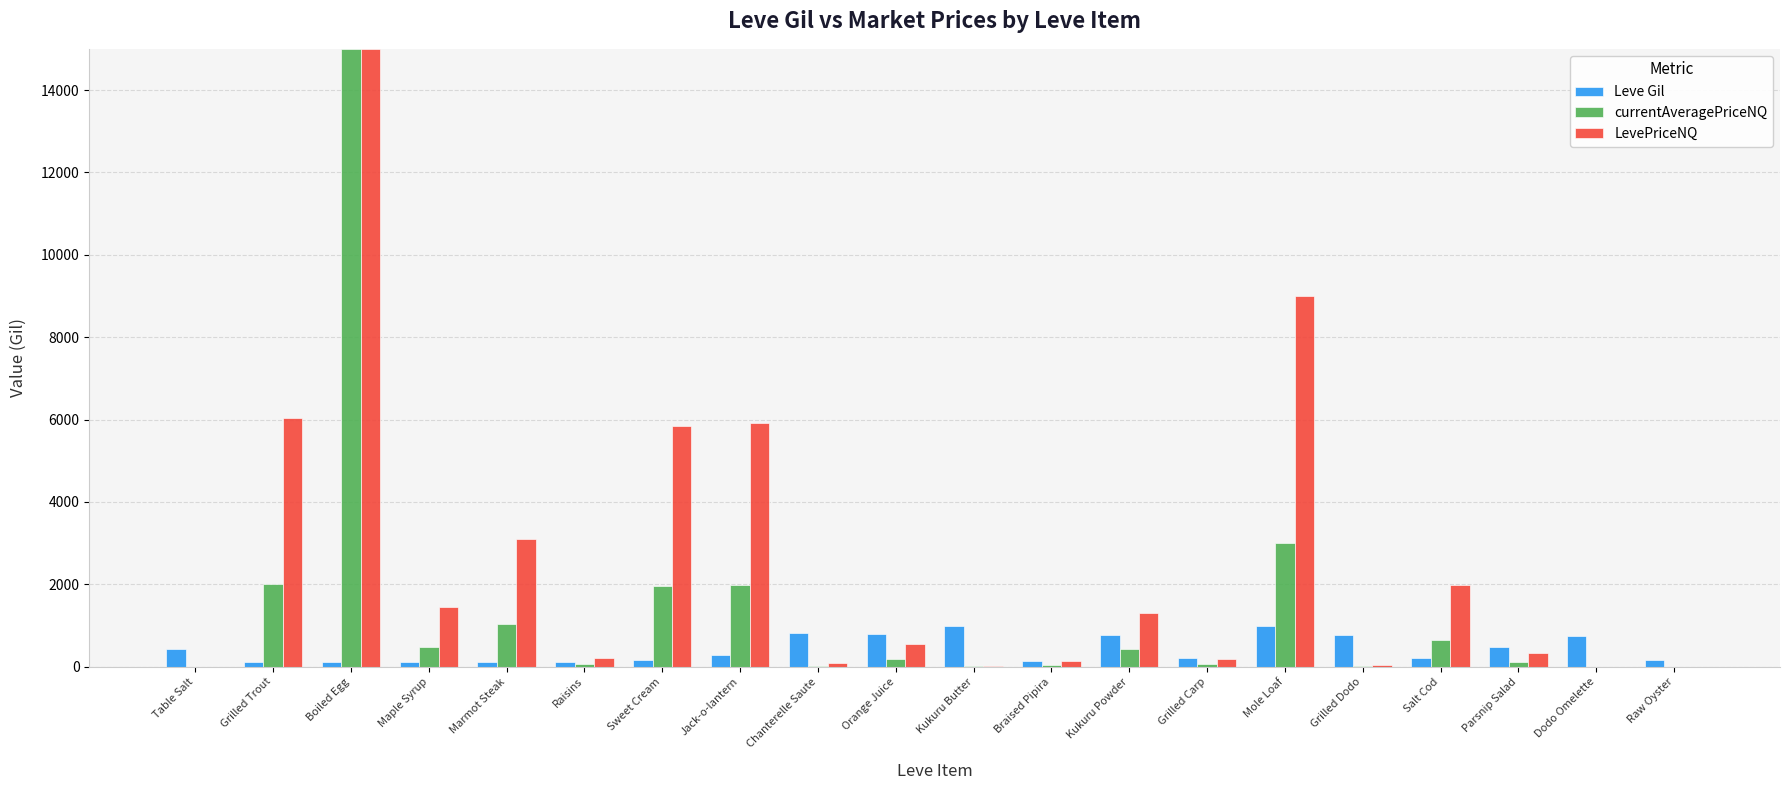

What is the sum of all LevePriceNQ values?

51215.6